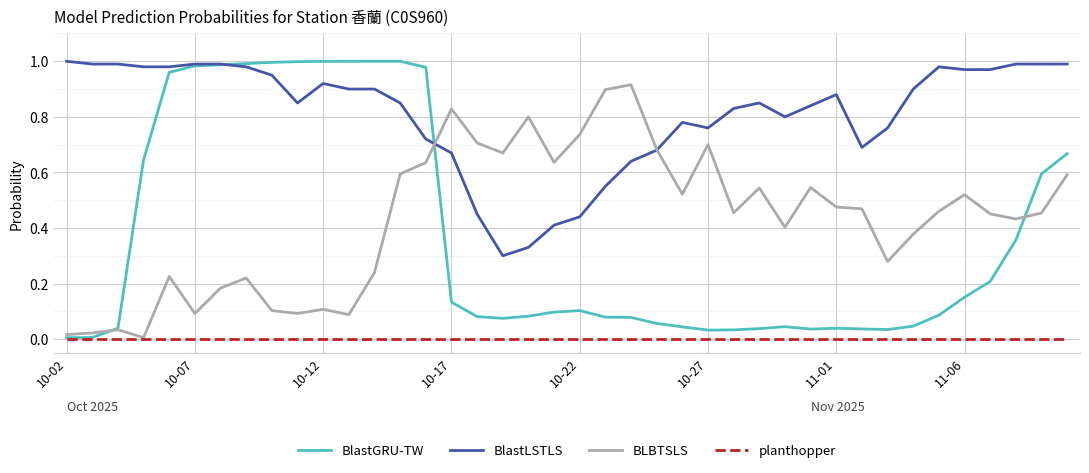

Which series has the largest range (max minus min)?

BlastGRU-TW